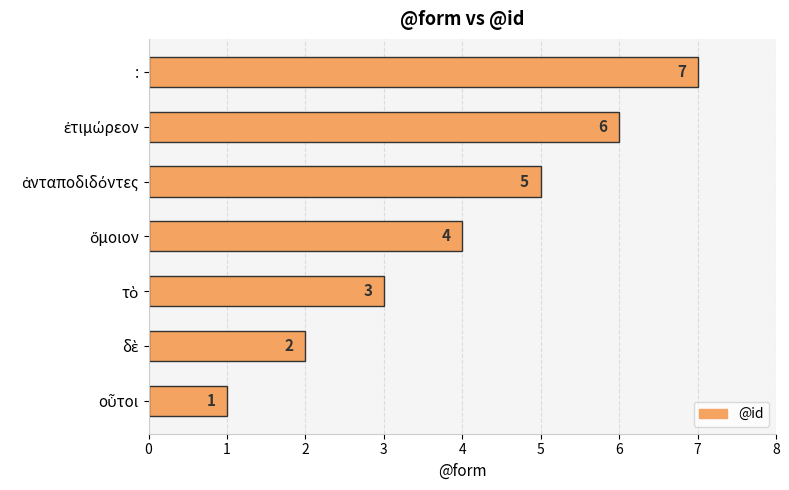

At which category does the chart reach its peak across all series?

: